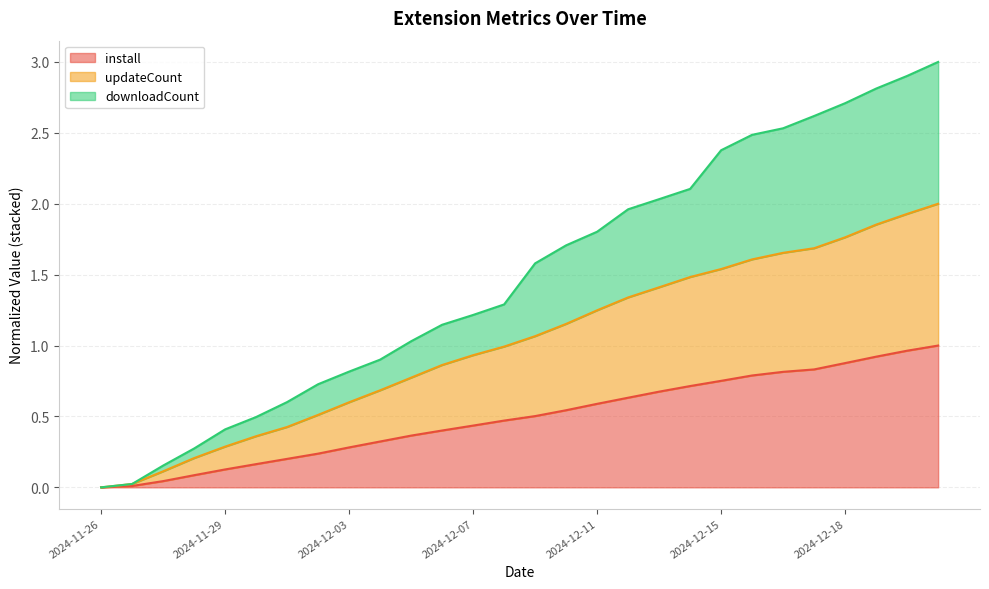

True or false: install and updateCount cross at least once.

False